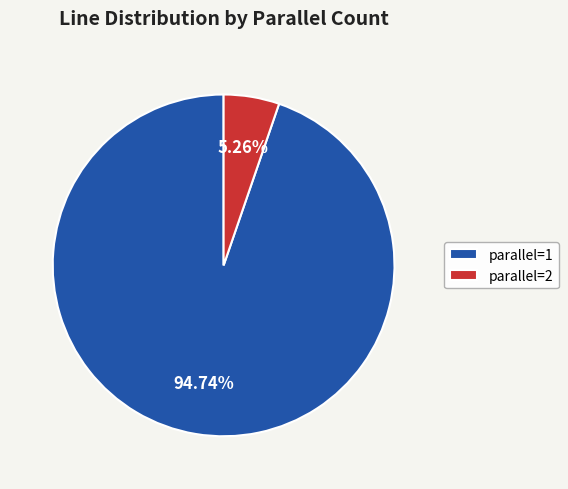

Approximately how many times larger is the value at parallel=1 compared to parallel=2?

18.0